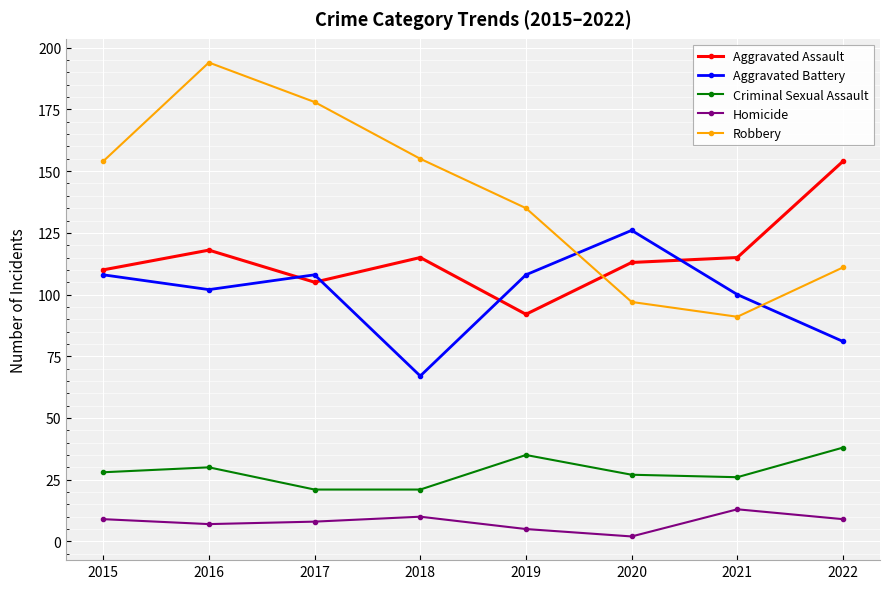

At which category does the chart reach its minimum across all series?

2020